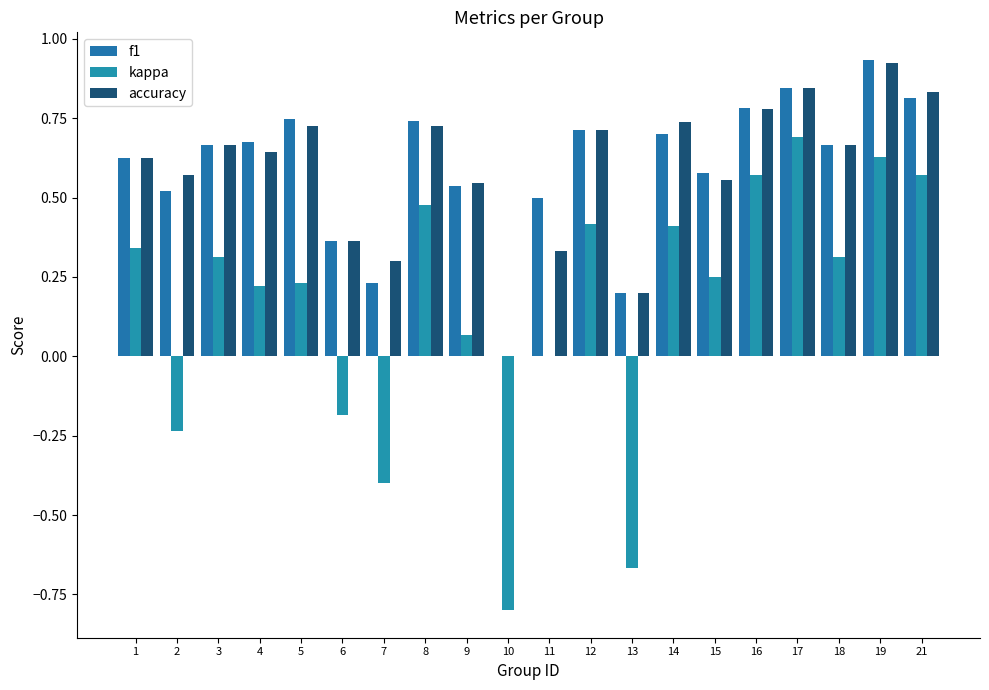

Reading left to right, transcribe all the data shown in this chart.

f1: 0.6	0.5	0.7	0.7	0.7	0.4	0.2	0.7	0.5	0.0	0.5	0.7	0.2	0.7	0.6	0.8	0.8	0.7	0.9	0.8
kappa: 0.3	-0.2	0.3	0.2	0.2	-0.2	-0.4	0.5	0.1	-0.8	0.0	0.4	-0.7	0.4	0.3	0.6	0.7	0.3	0.6	0.6
accuracy: 0.6	0.6	0.7	0.6	0.7	0.4	0.3	0.7	0.5	0.0	0.3	0.7	0.2	0.7	0.6	0.8	0.8	0.7	0.9	0.8